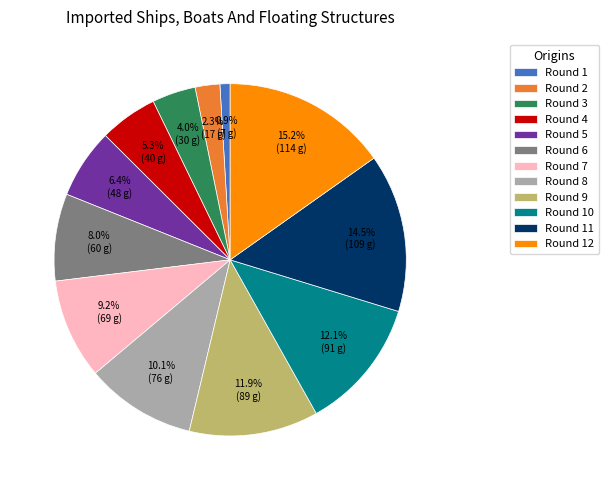

Which has a higher value, Round 4 or Round 12?

Round 12